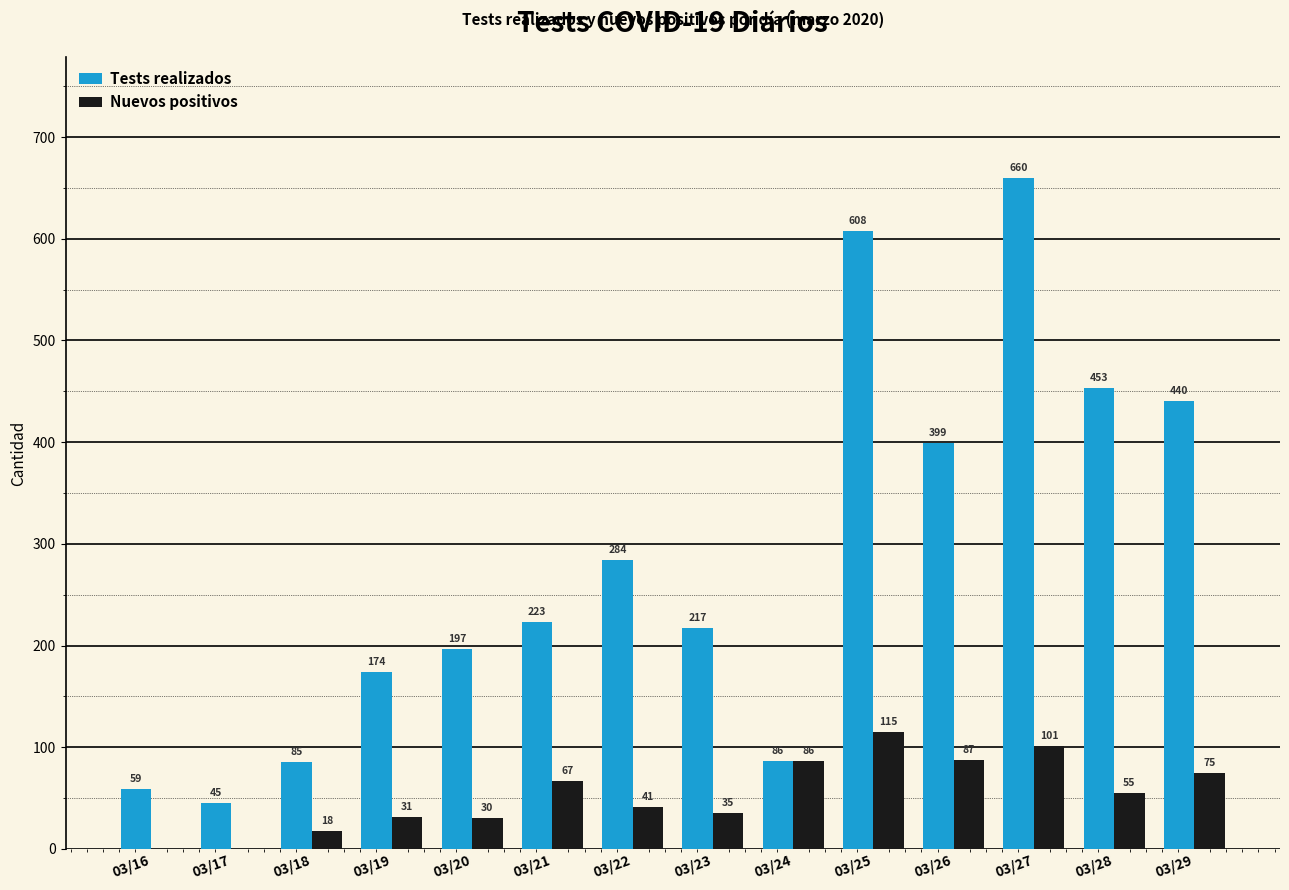

Reading left to right, extract all data points from this chart.

Tests realizados: 59	45	85	174	197	223	284	217	86	608	399	660	453	440
Nuevos positivos: 0	0	18	31	30	67	41	35	86	115	87	101	55	75